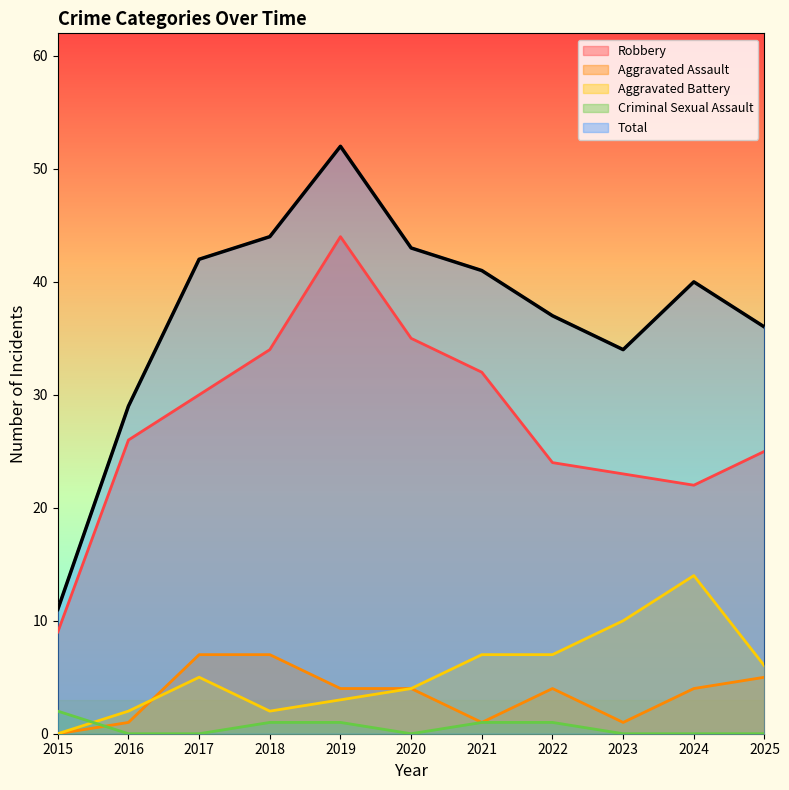

How many values in Criminal Sexual Assault are above zero?

5